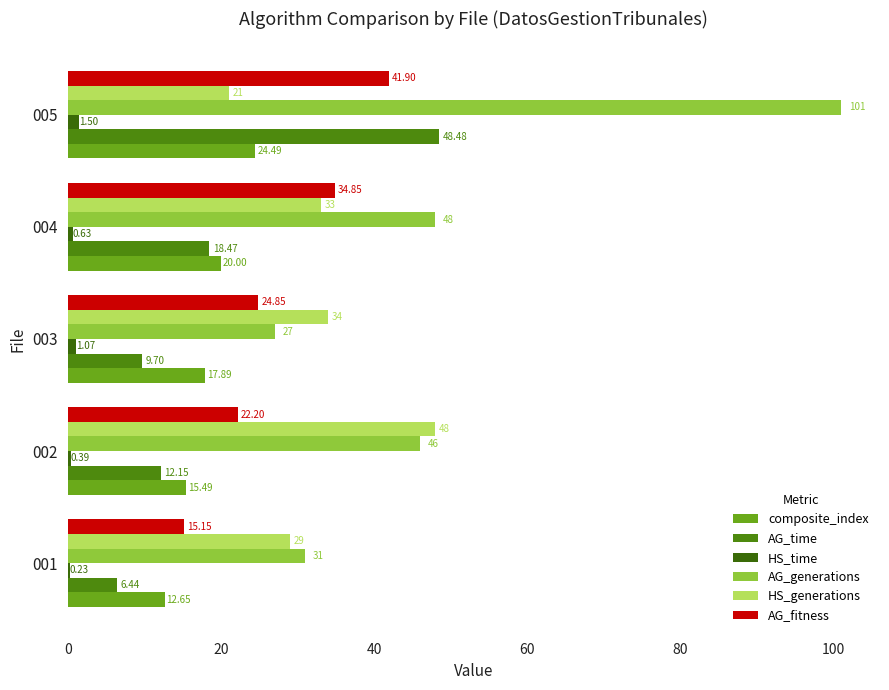

How many values in the composite_index series exceed 17?

3